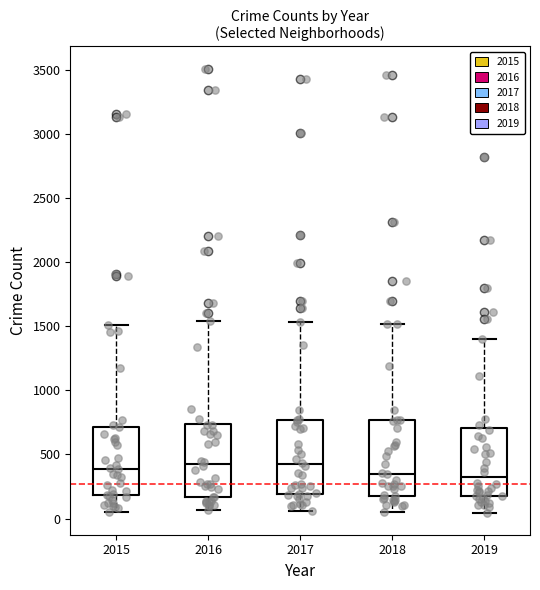

Reading left to right, transcribe this box plot: for each box, give where its median line is, the range the box spans, and where its two whiskers end, as read against the y-axis. The values are not printed on the chart, so give them approximately, as read against the axis.

2015: median 400, box 200 to 700, whiskers 50 to 1500
2016: median 450, box 150 to 750, whiskers 50 to 1550
2017: median 400, box 200 to 750, whiskers 50 to 1550
2018: median 350, box 150 to 750, whiskers 50 to 1500
2019: median 300, box 200 to 700, whiskers 50 to 1400